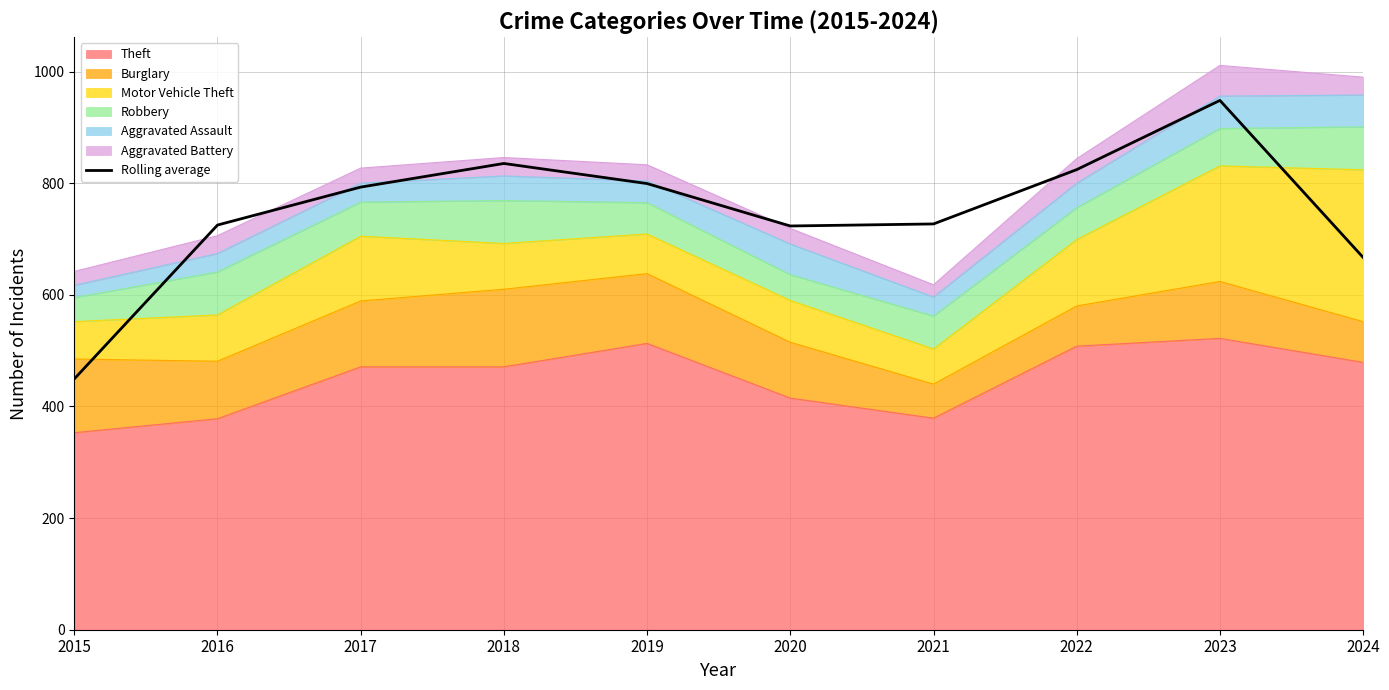

How many points are lower than both their immediate neighbors (excluding endpoints)?

1